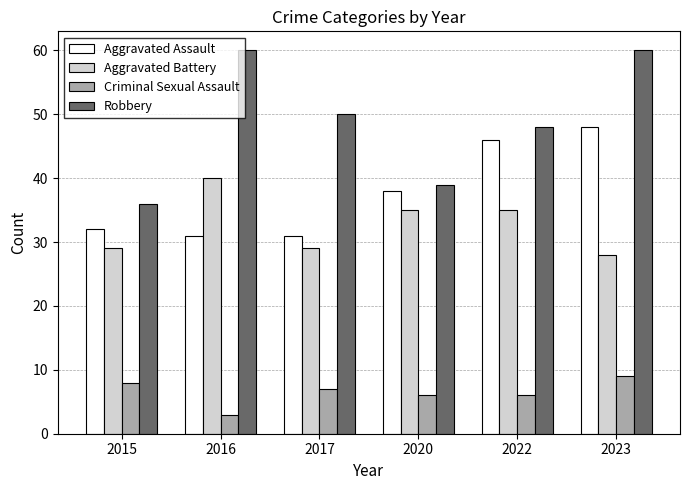

What are all the series names shown in the legend?

Aggravated Assault, Aggravated Battery, Criminal Sexual Assault, Robbery